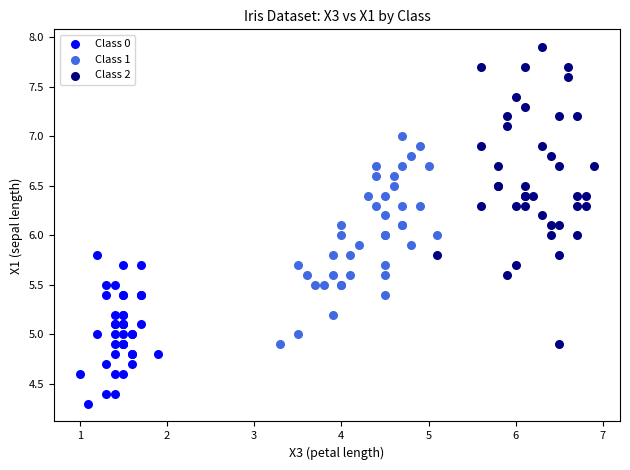

Which series has the largest Y range (max minus min)?

Class 2